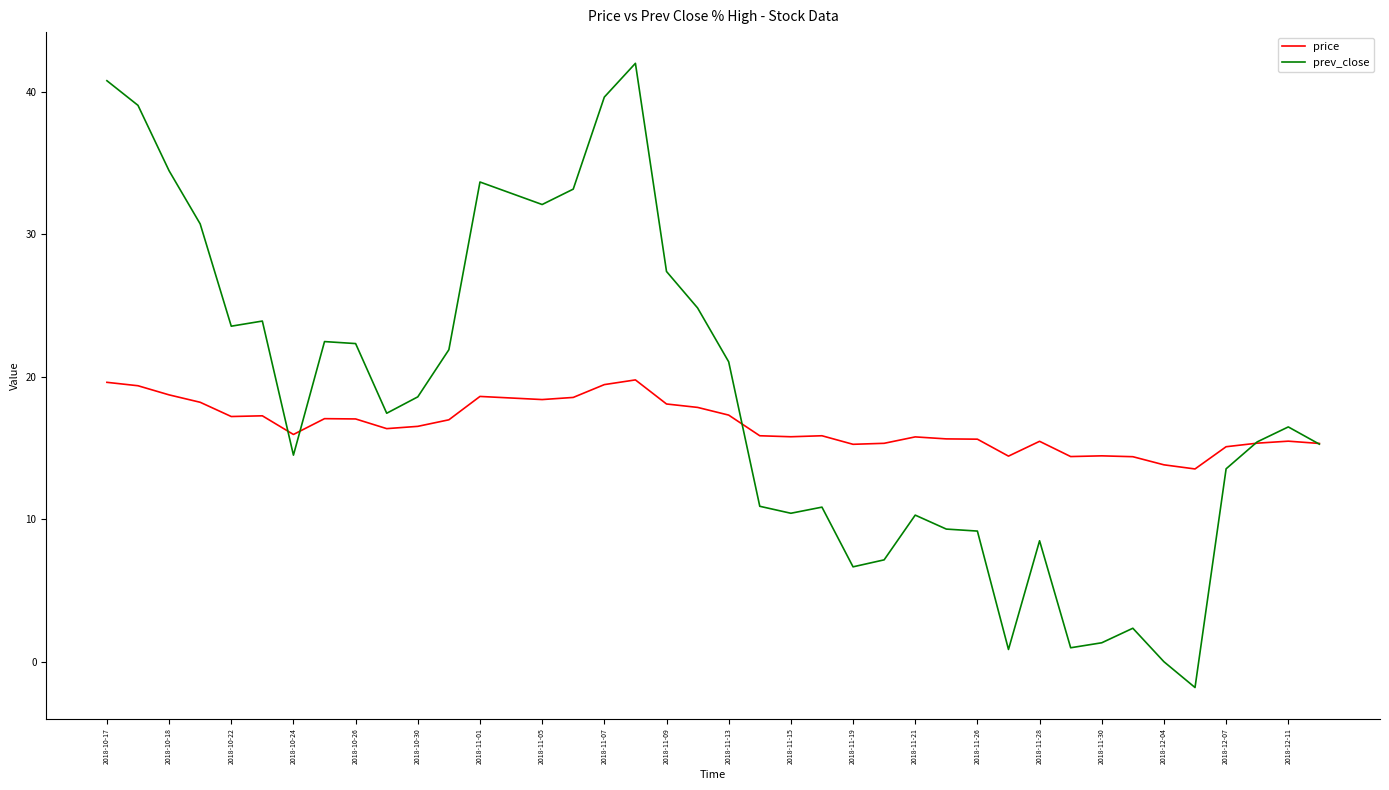

Which series has the largest total across all categories?

prev_close